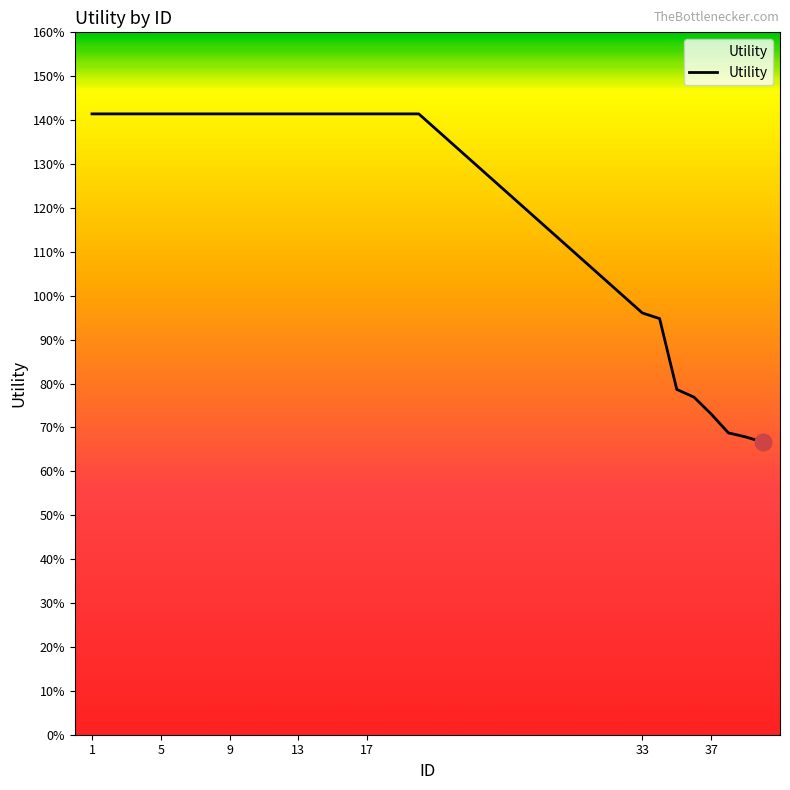

Does the chart have visible grid lines?

No